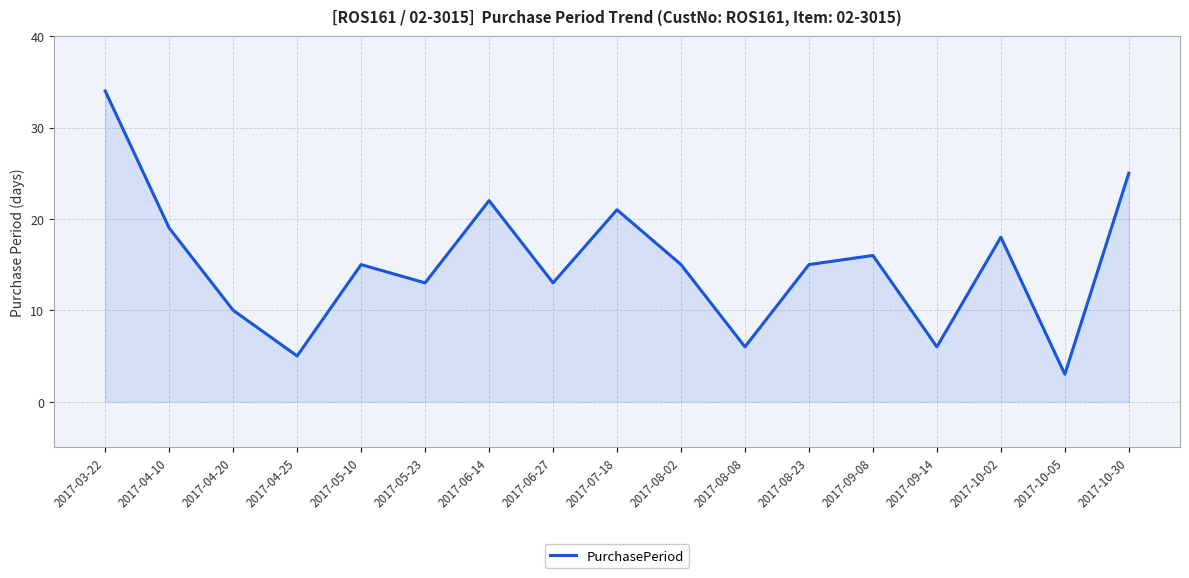

Where is the data nearest to the value 18?

2017-10-02